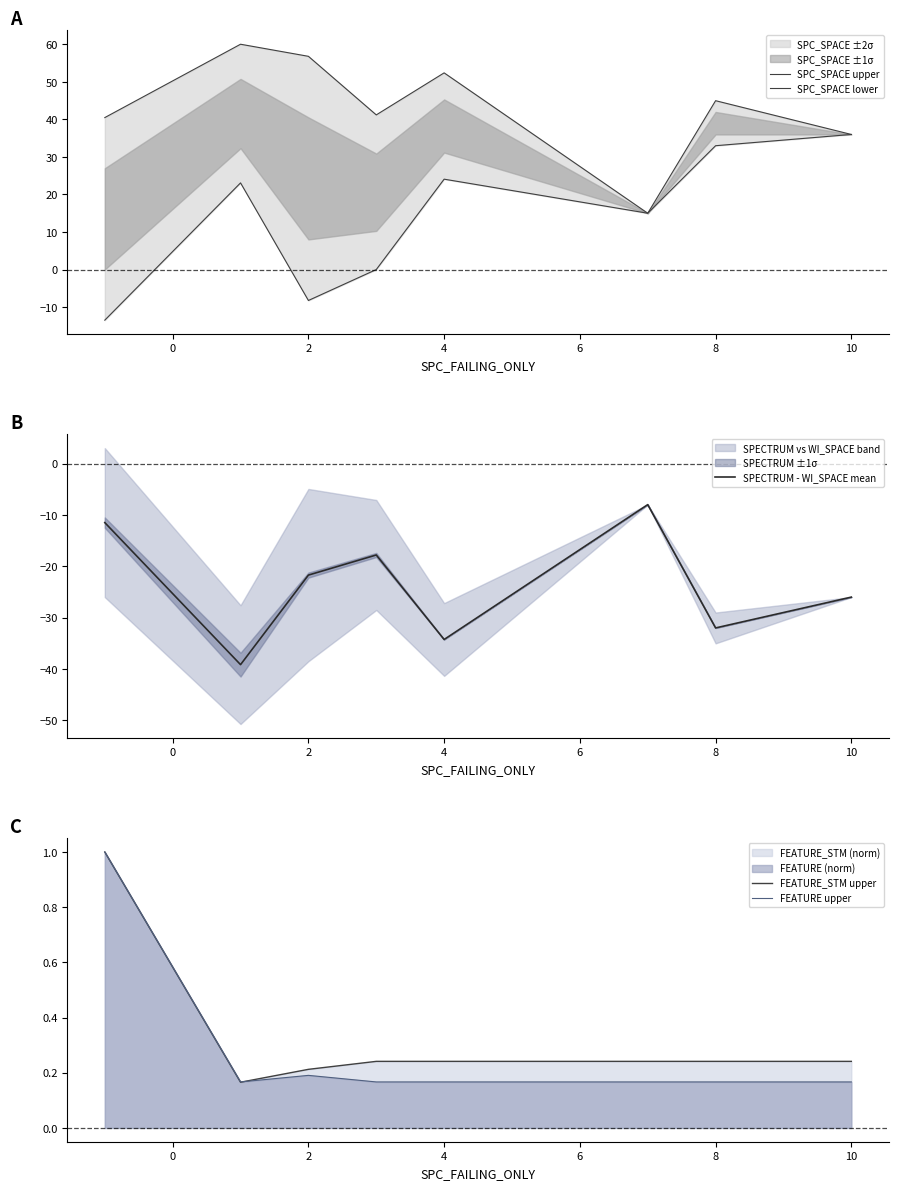

Does the chart have visible grid lines?

No